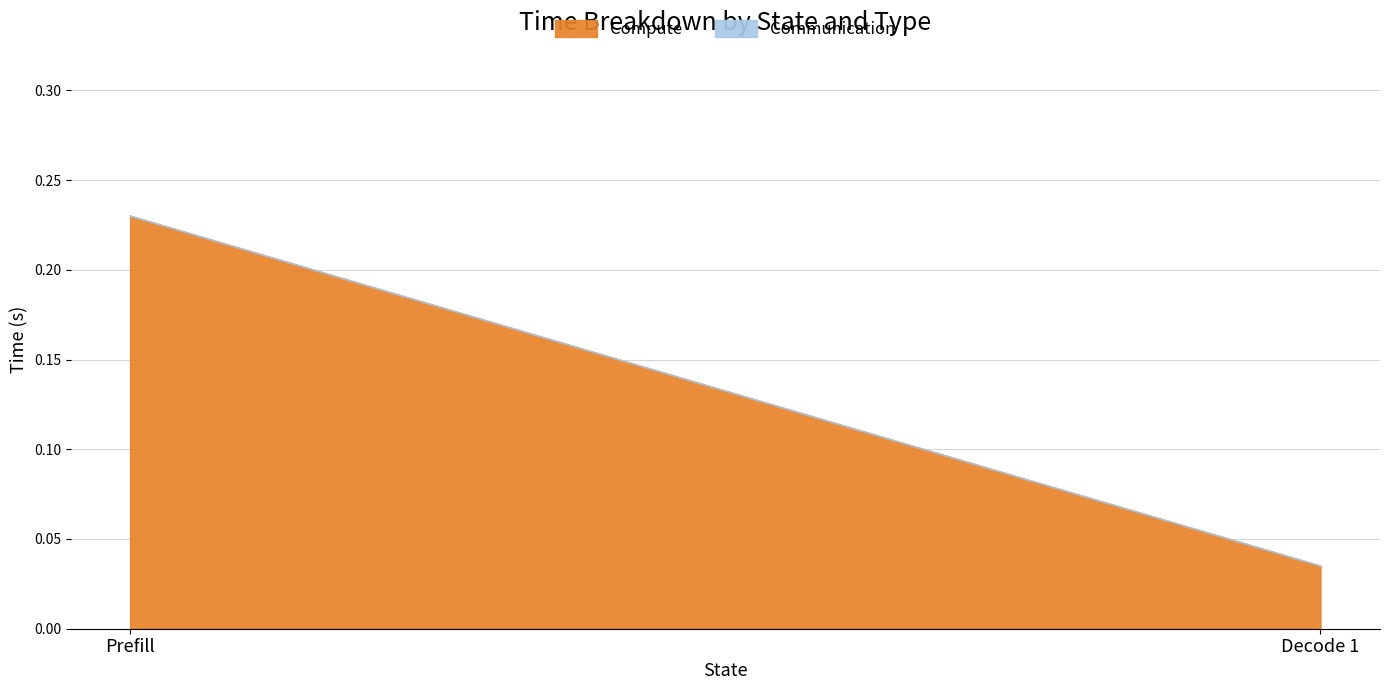

Reading right to left, transcribe all the data shown in this chart.

Compute: 0.0	0.2
Communication: 0.0	0.0